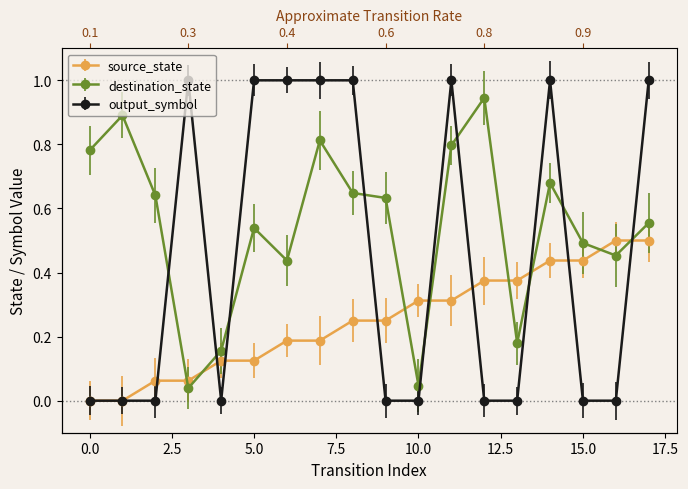

Which series has the largest total across all categories?

destination_state